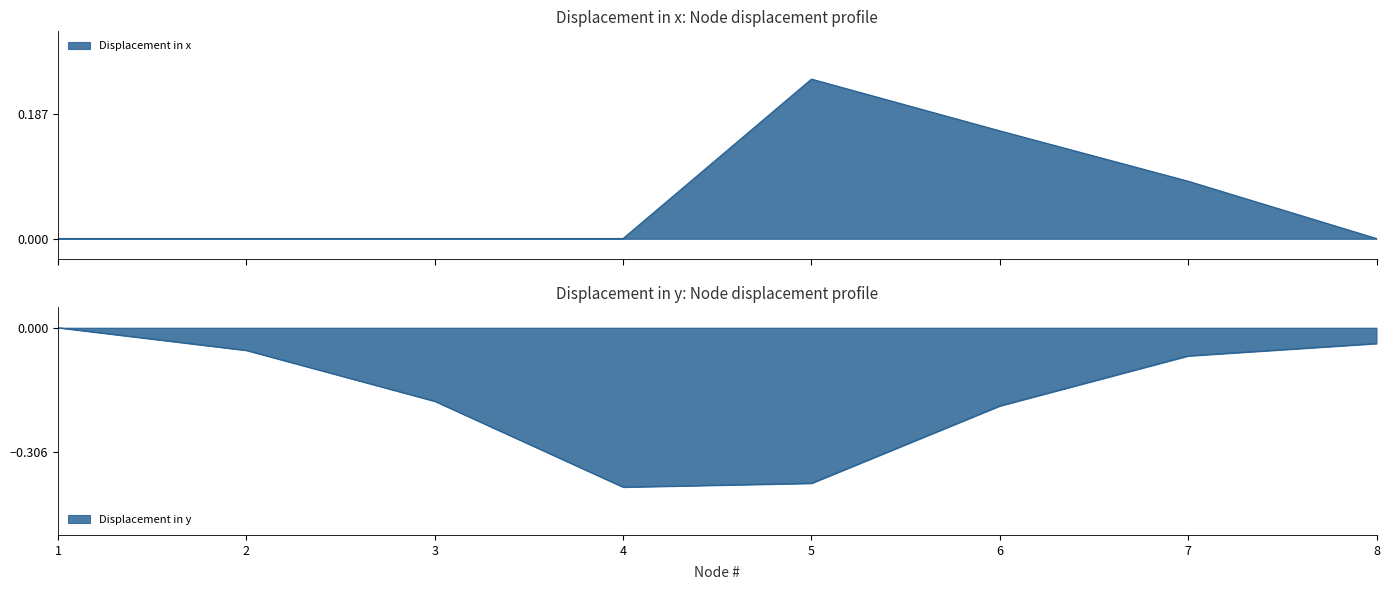

True or false: Displacement in x has a value of 0.2 at 1.

False